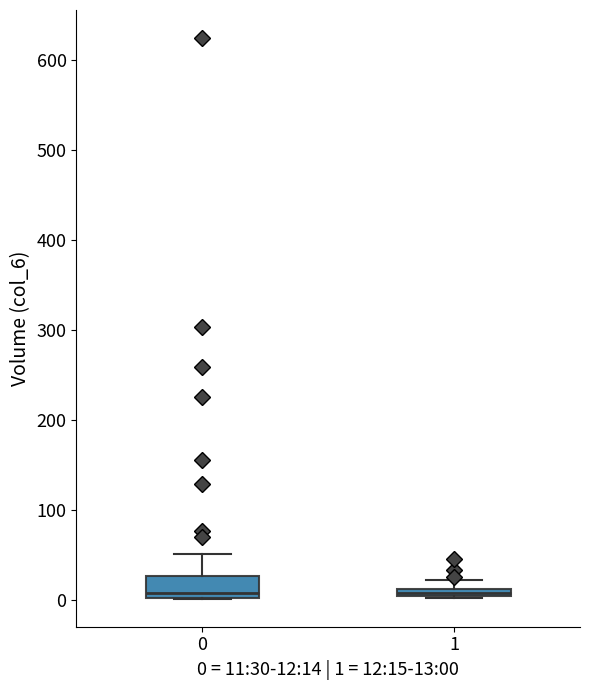

Where does the median line of the box at x = 0 sit on the y-axis? The values are not printed on the chart, so give them approximately, as read against the axis.

10